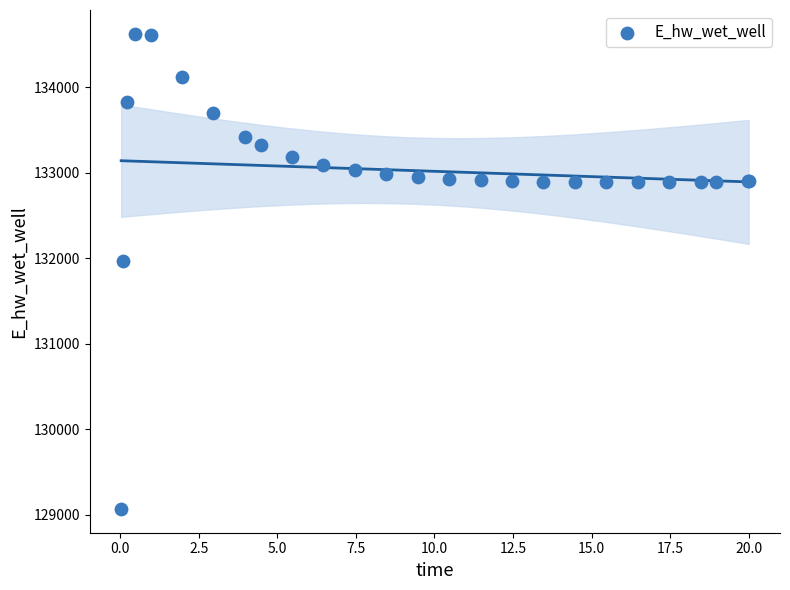

What Y value in the scatter plot is closest to 131849?

131969.9